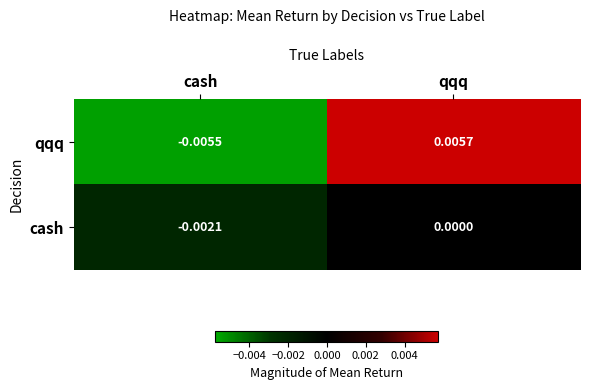

How many distinct data groups are displayed?

2